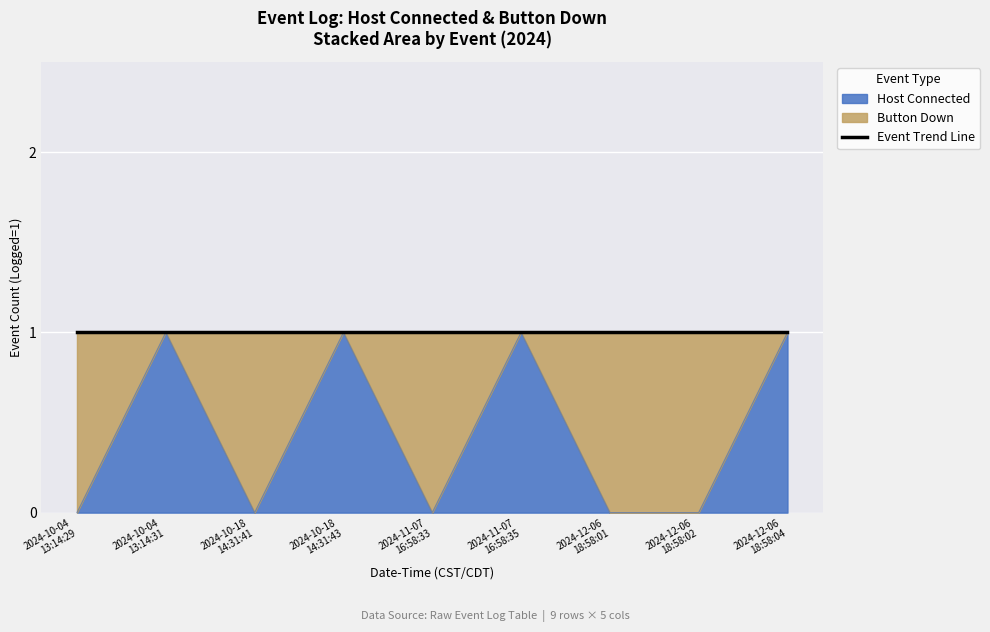

How many data points does each series have?

9